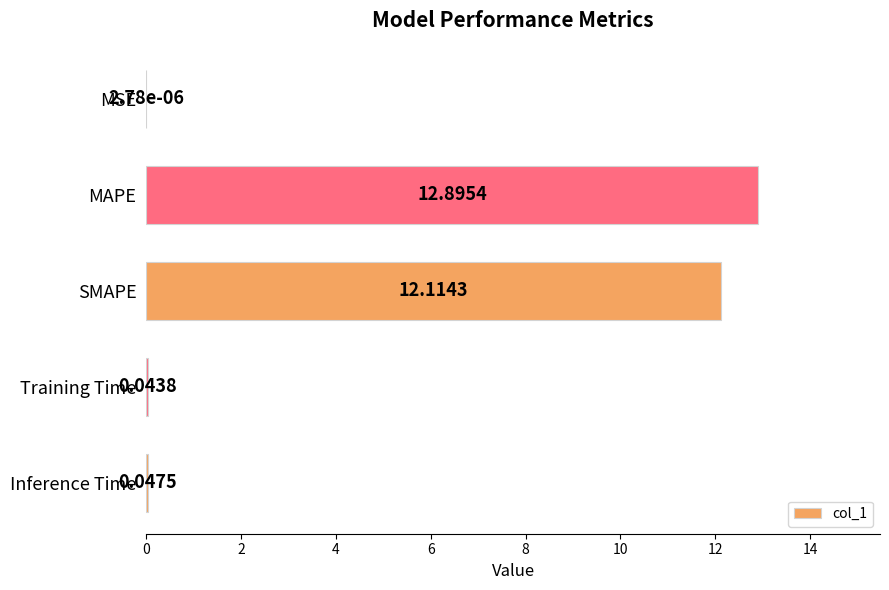

Between Training Time and SMAPE, which is larger?

SMAPE